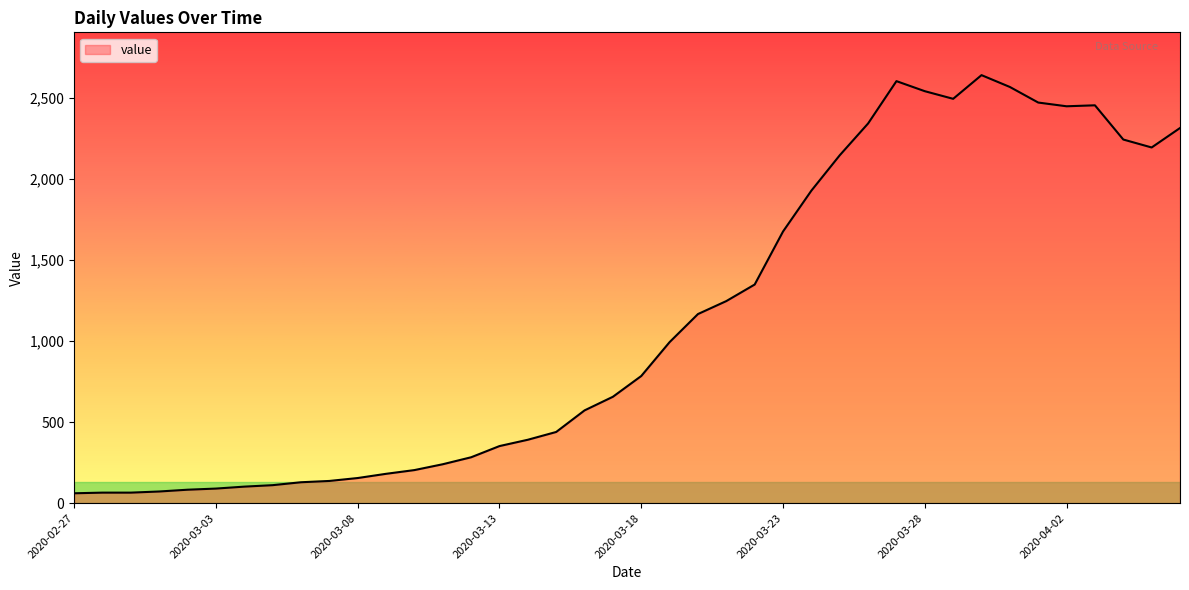

What is the smallest value displayed?

61